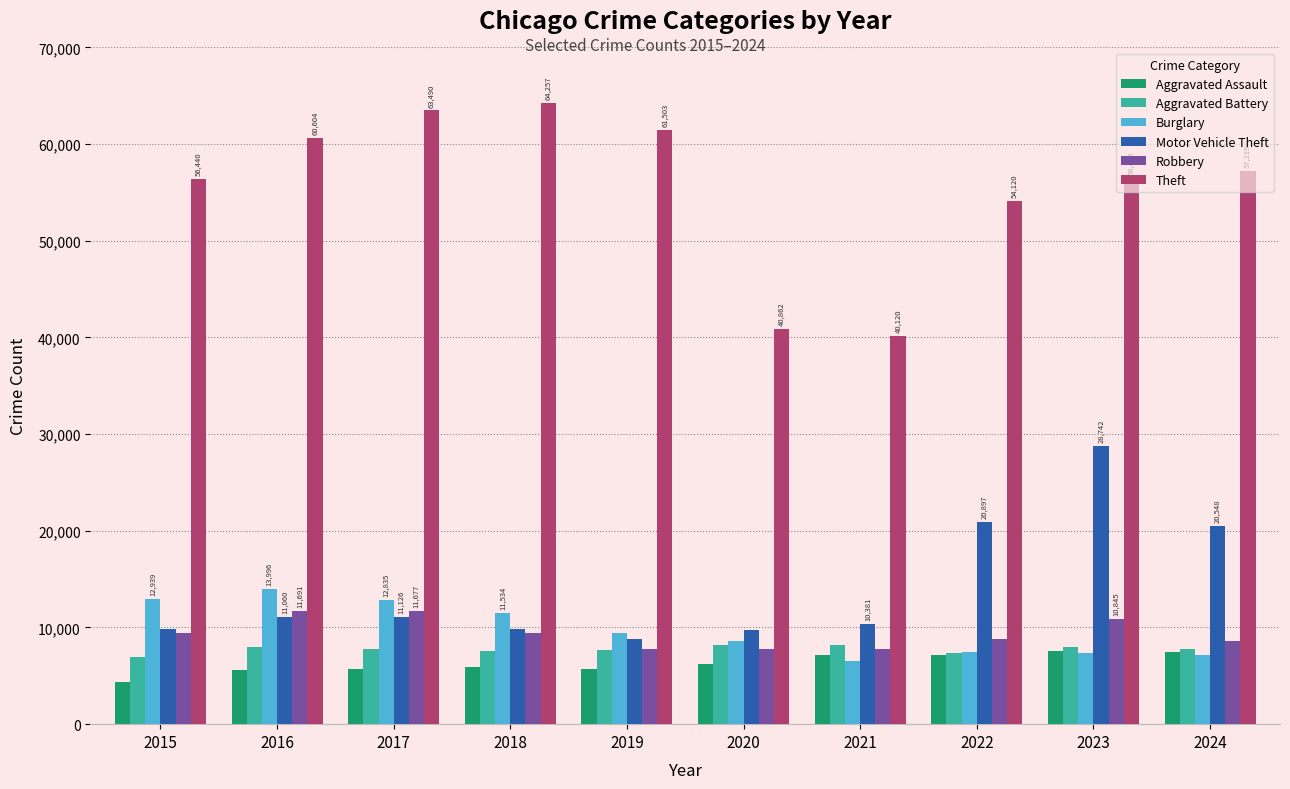

How many bars are there in total?

60